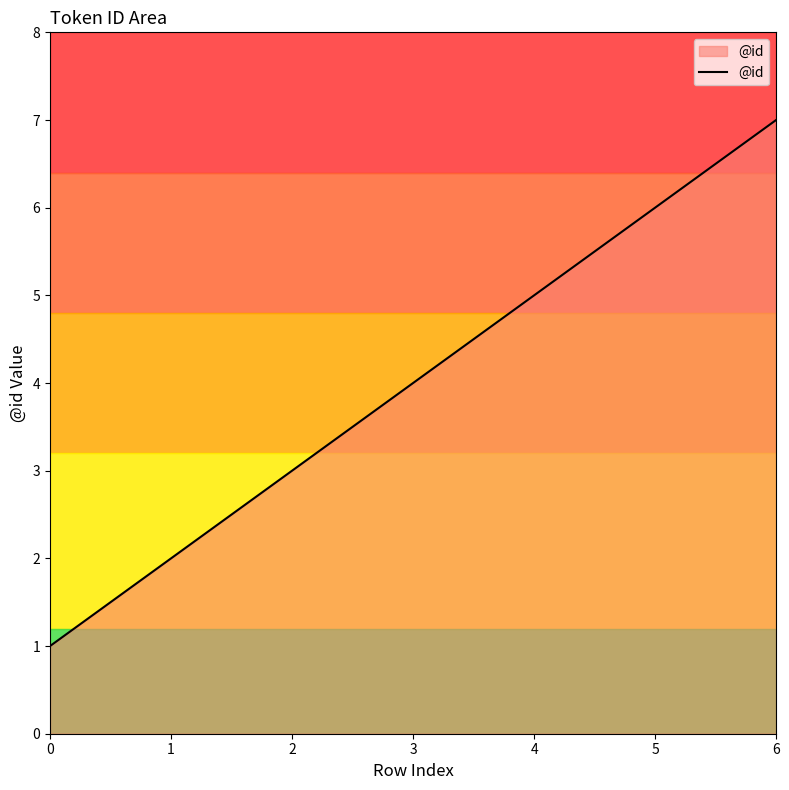

What is the ratio of the value at 0 to the value at 4?

0.2